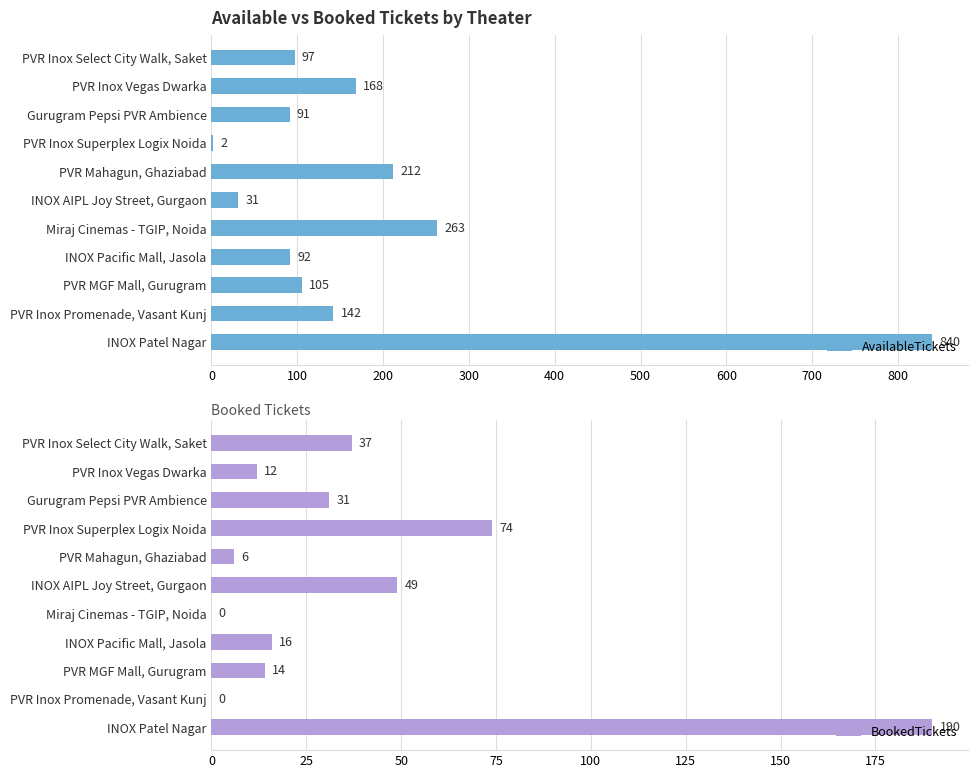

The value of AvailableTickets at PVR MGF Mall, Gurugram is 105. True or false?

True